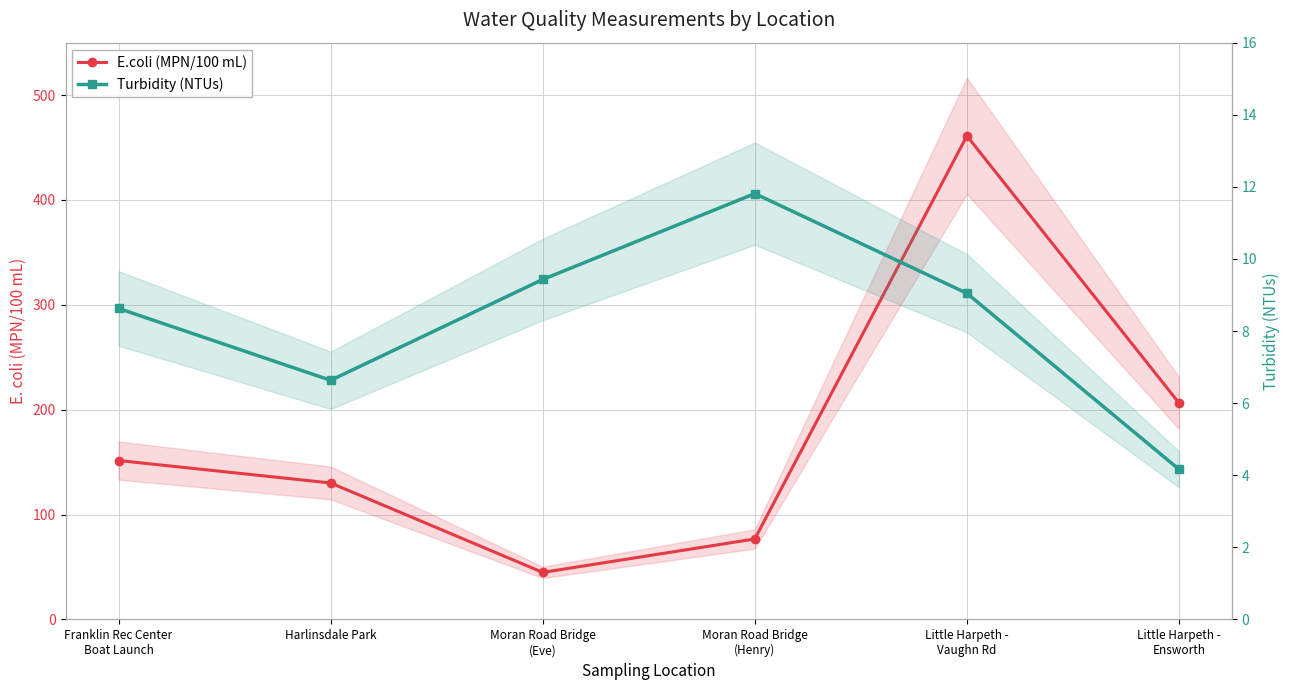

What is the difference between the maximum and minimum values in the Turbidity (NTUs) series?

7.7